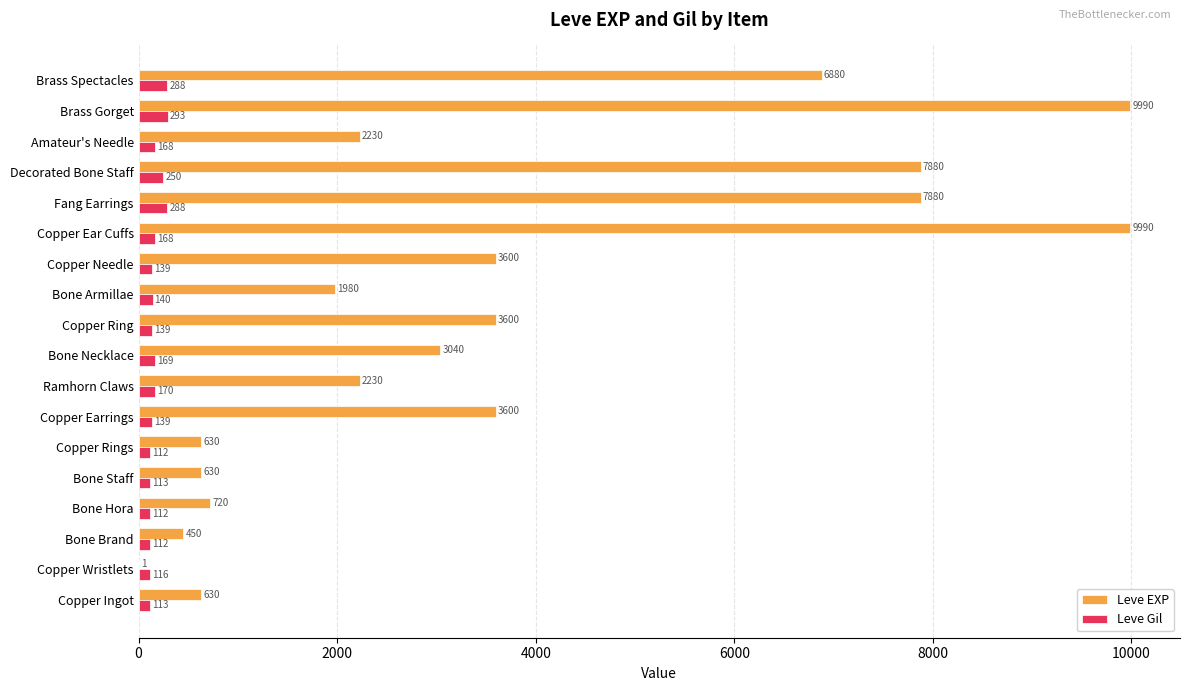

What is the highest value of the Leve EXP series?

9990